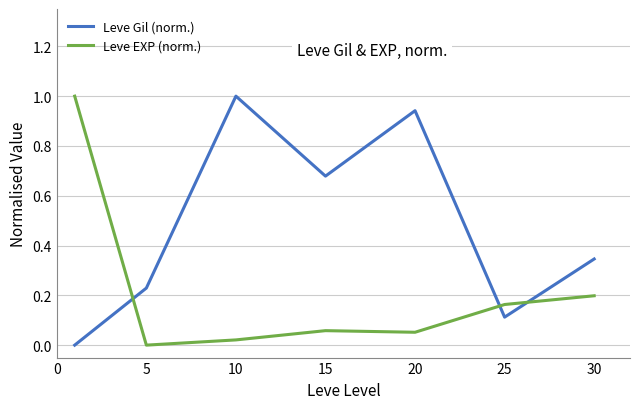

Which series has the largest total across all categories?

Leve Gil (norm.)